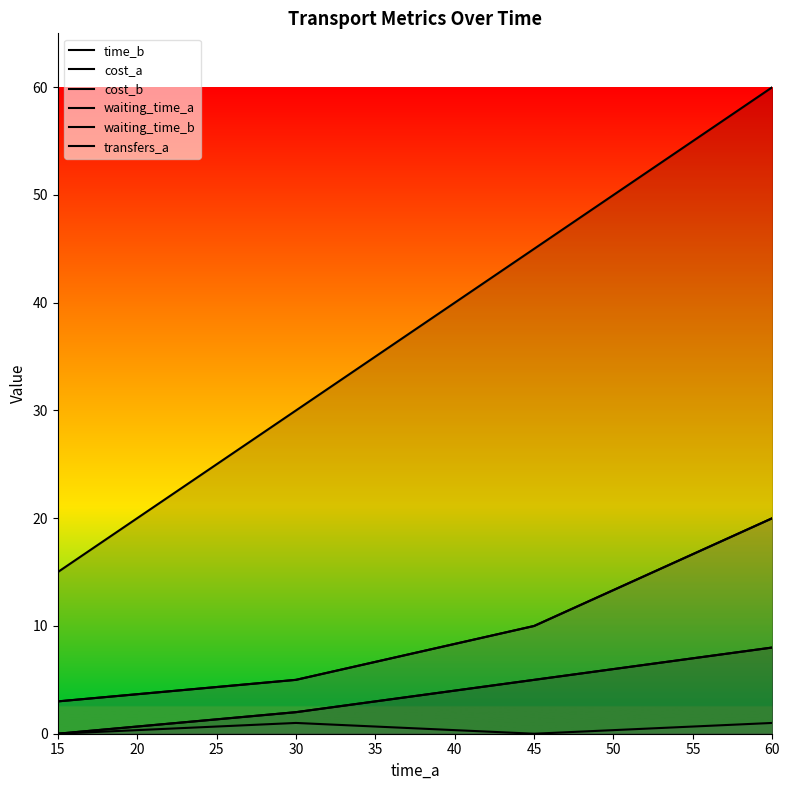

The value of transfers_a at 60 is 1. True or false?

True